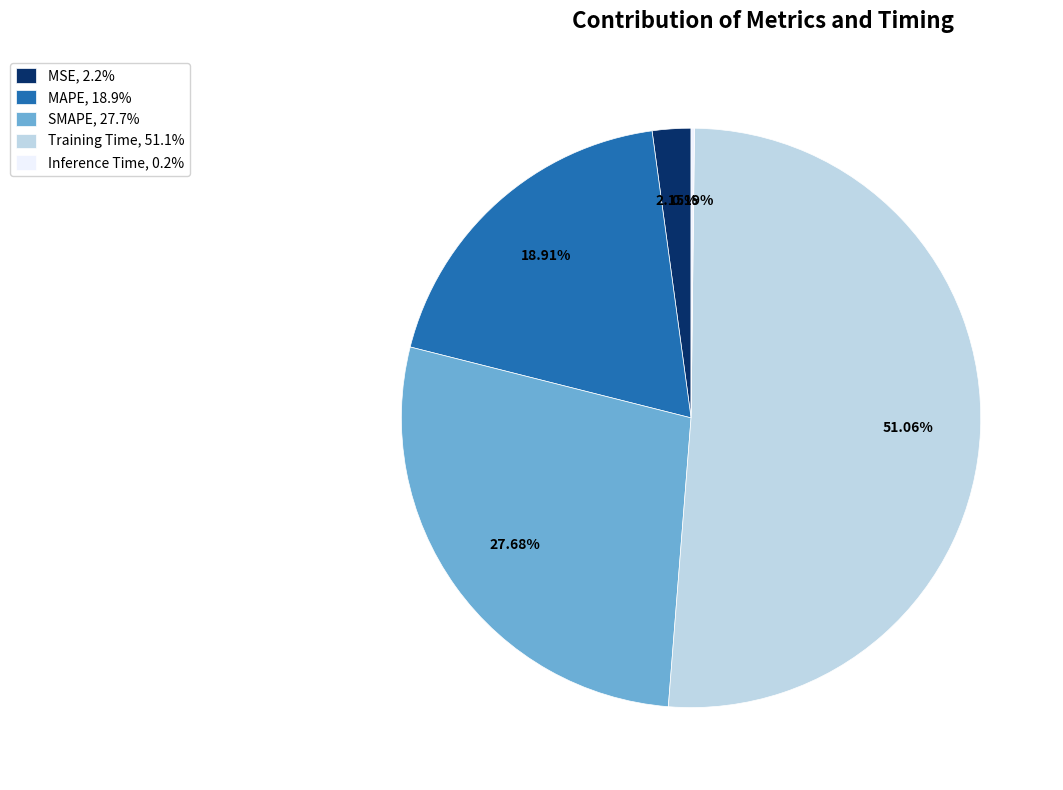

Does any single category account for the majority?

Yes